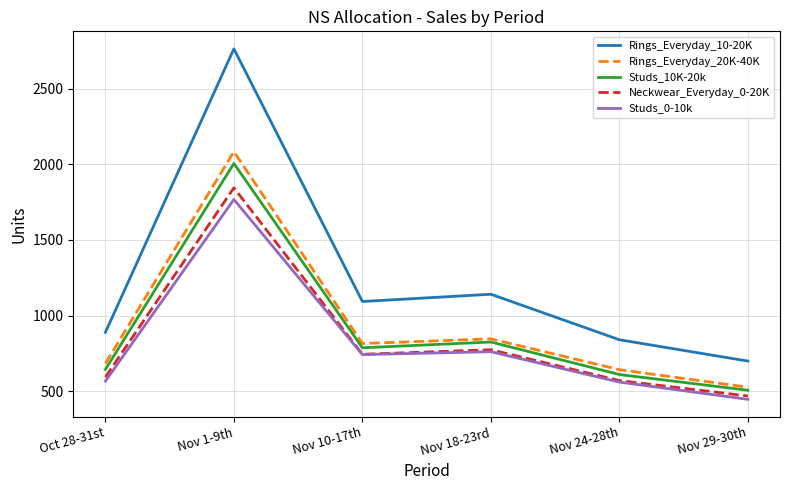

Which series changed the most between Oct 28-31st and Nov 1-9th?

Rings_Everyday_10-20K